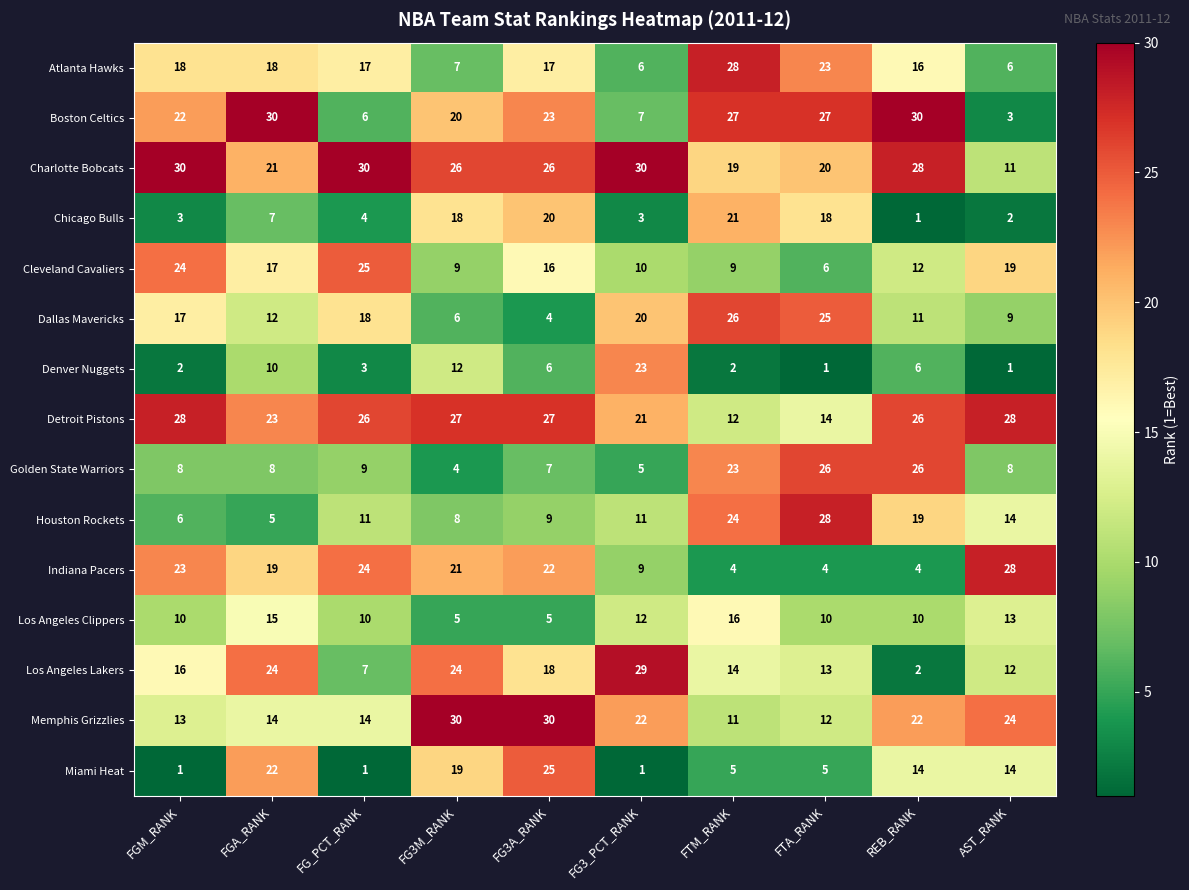

What is the highest value of the Chicago Bulls series?

21